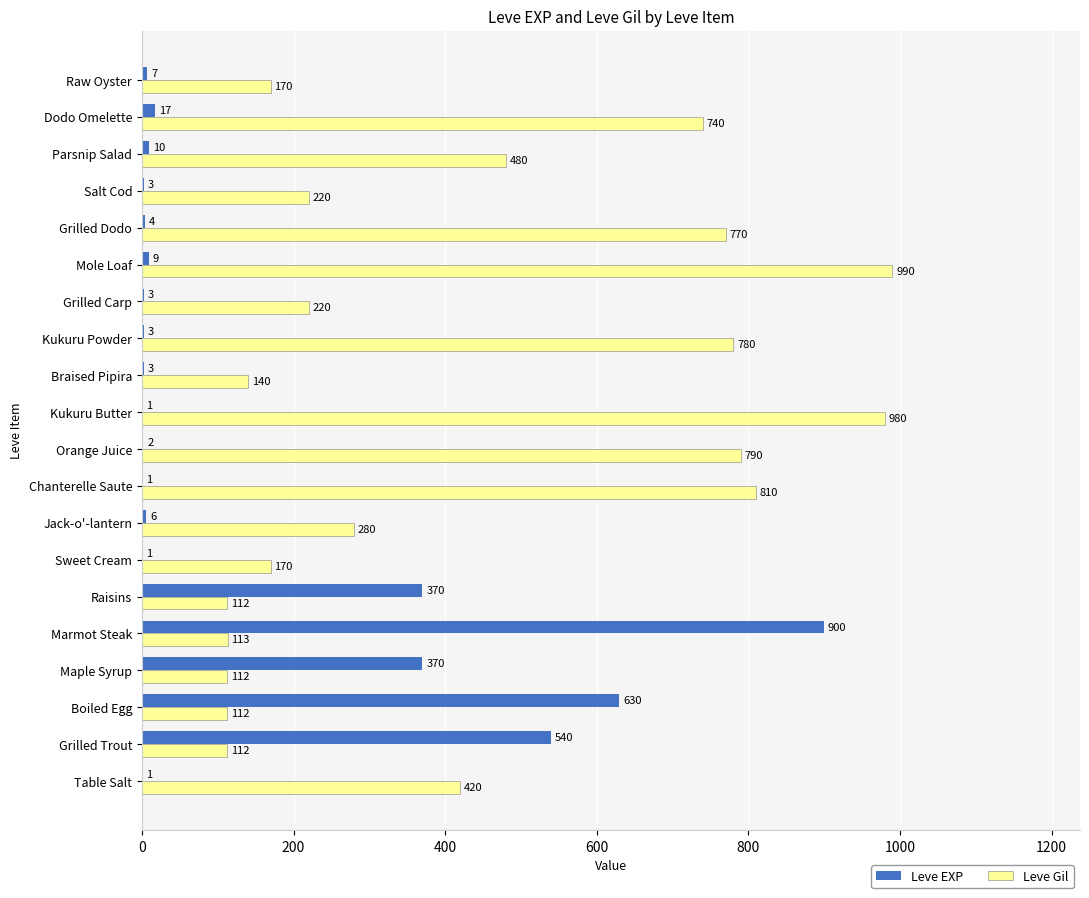

Which category has the highest value in the Leve EXP series?

Marmot Steak